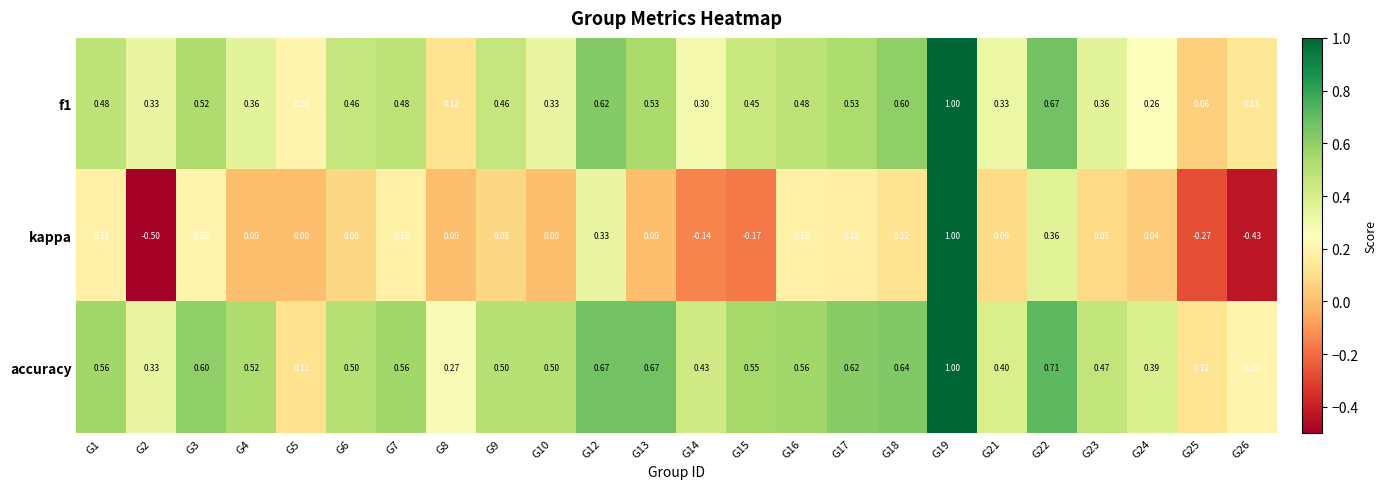

Is the value of kappa at G19 greater than the value of accuracy at G6?

Yes